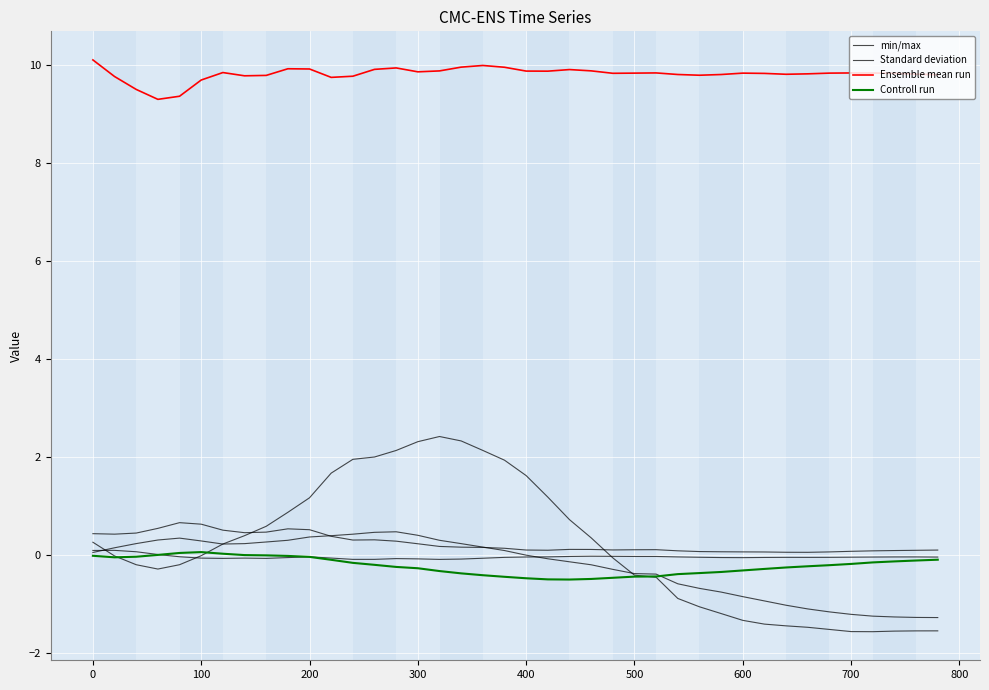

What is the lowest value of the Ensemble mean run series?

9.3